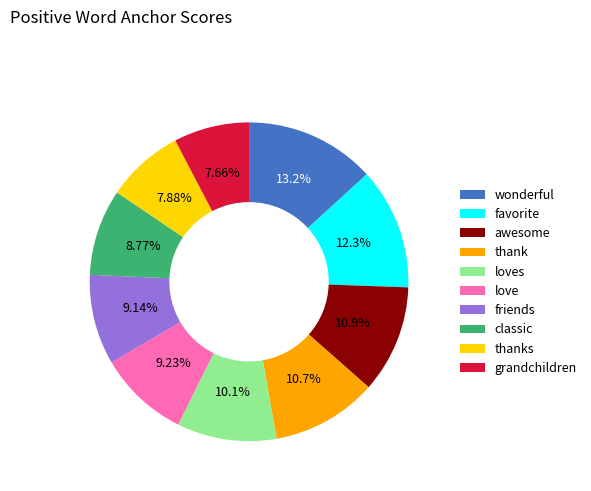

What portion of the pie excludes thanks?

92.1%